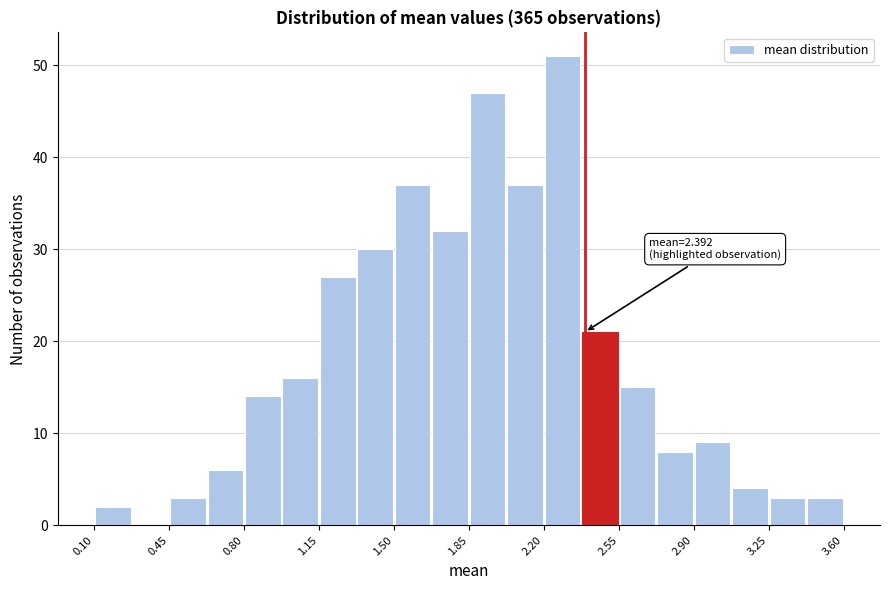

Around what value on the x-axis is the tallest bar? Give the approximate position of its centre, as read against the axis.

2.30